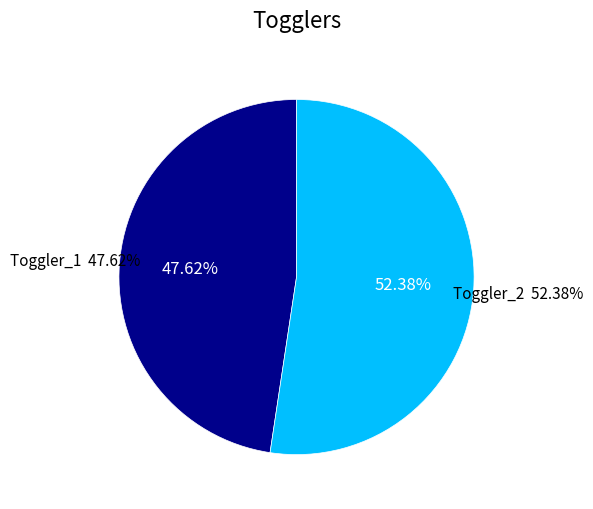

Which slice represents more than half of the pie?

Toggler_2